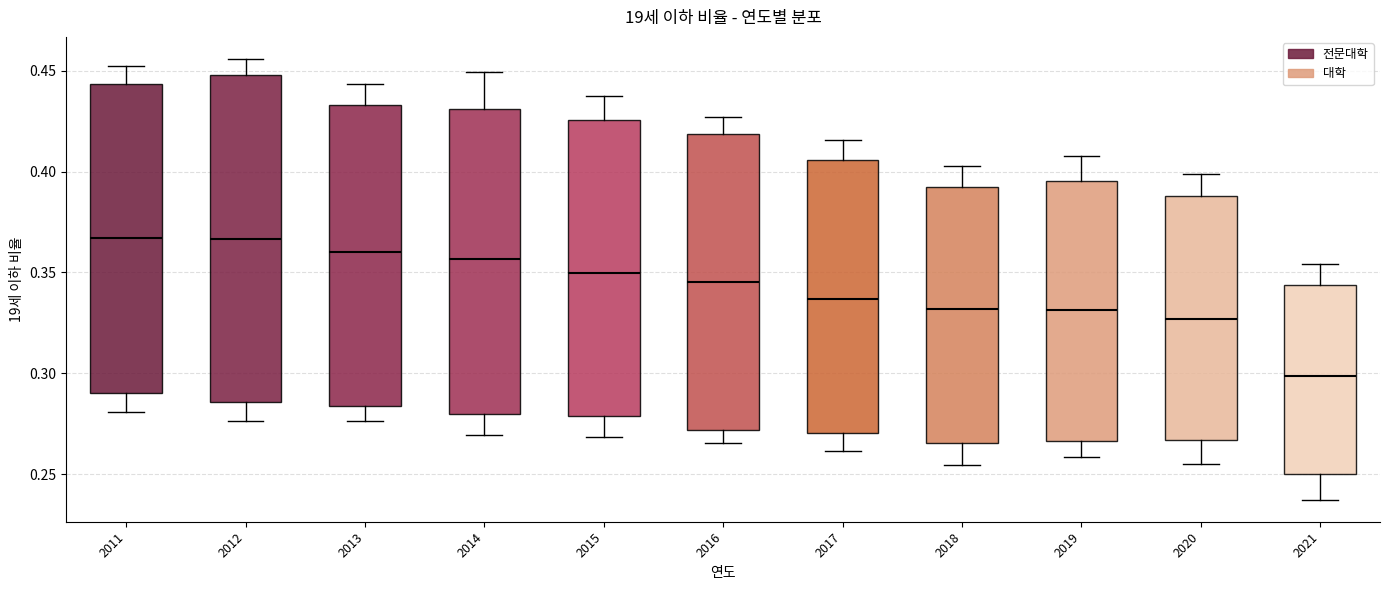

Where is the upper edge of the box at x = 2011 on the y-axis? The values are not printed on the chart, so give them approximately, as read against the axis.

0.445